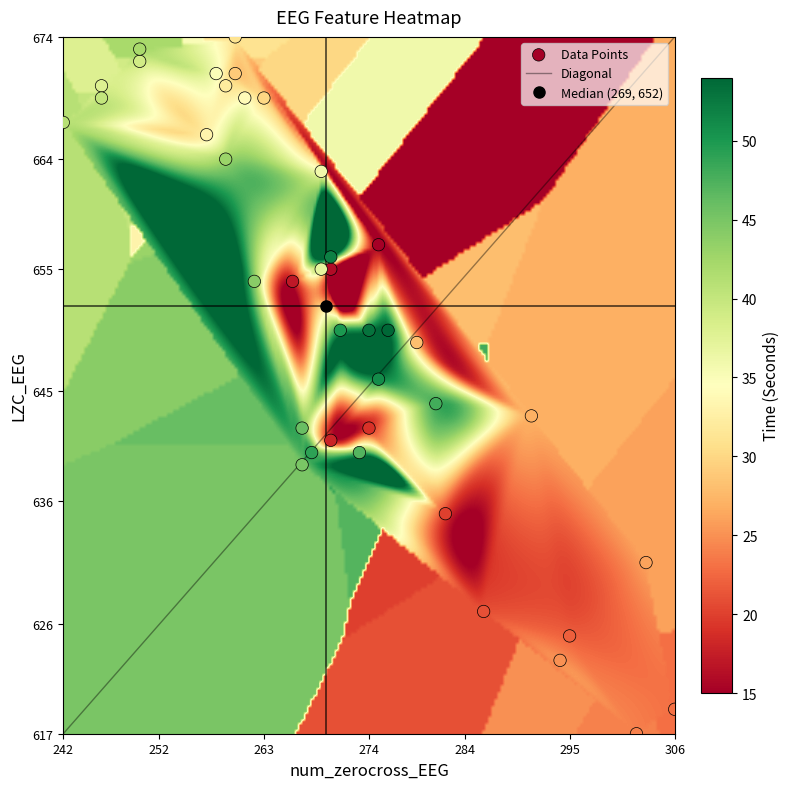

What is the approximate value of lzc_values at 20, to the nearest 5?

670